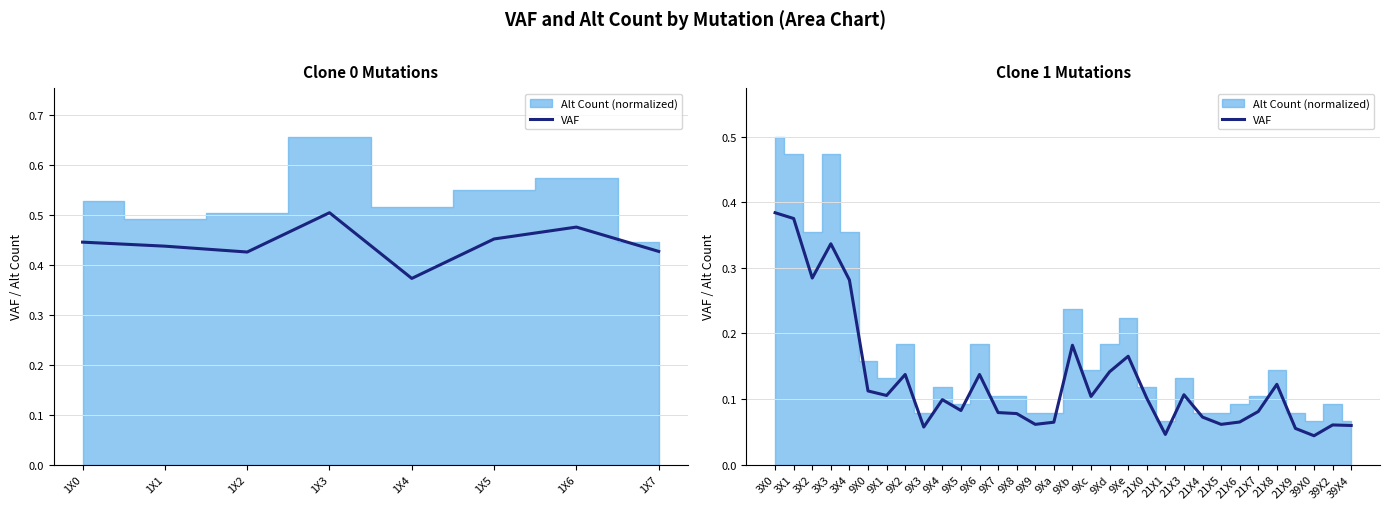

The value at 39X4 is 0.1. True or false?

True